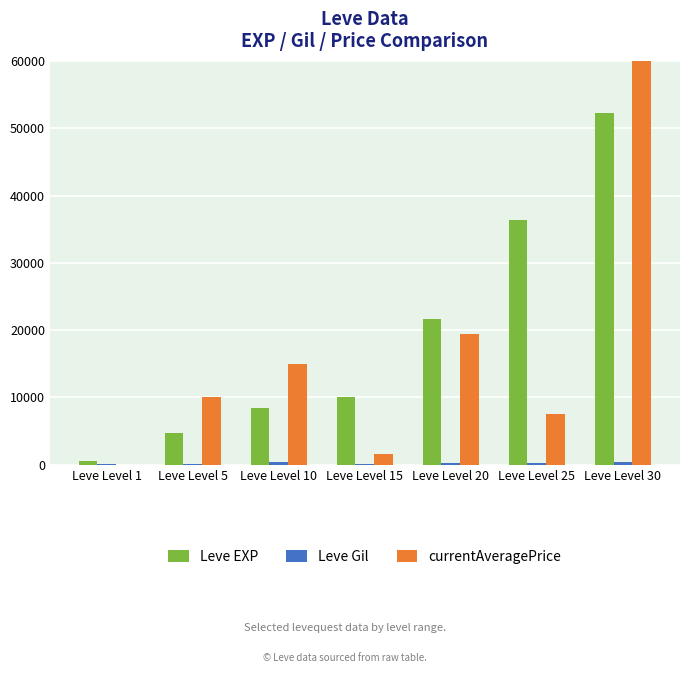

How many series are shown in this chart?

3